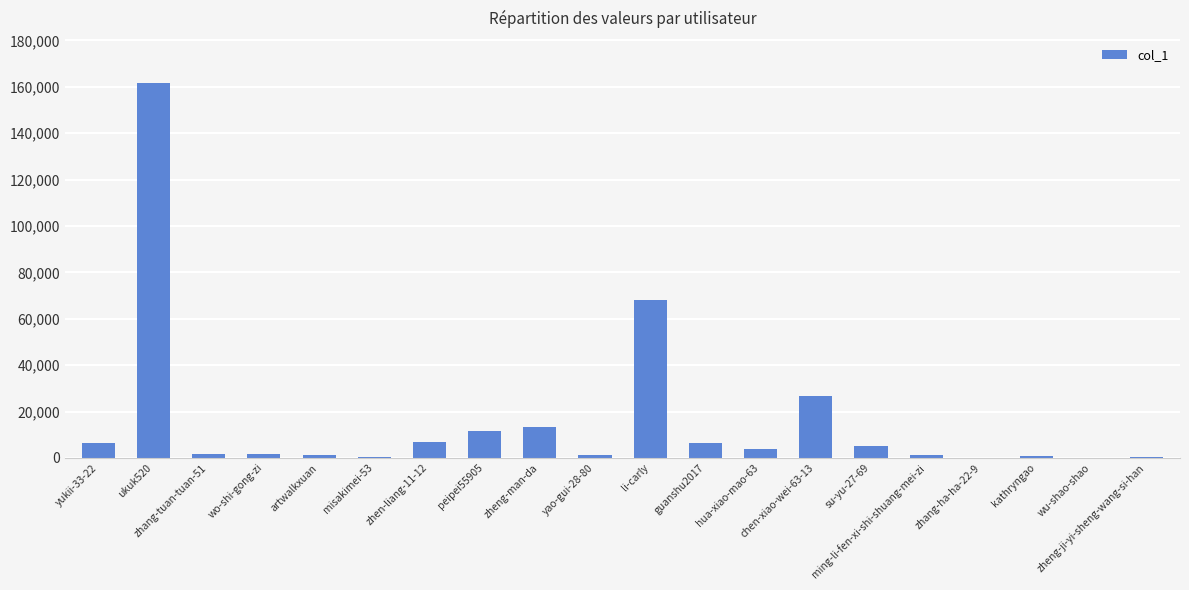

What is the sum of all values?

318837